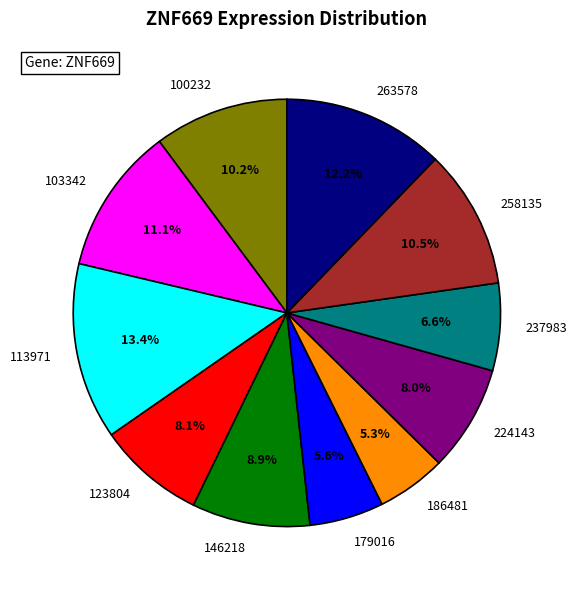

To the nearest percent, what is the combined percentage of 237983 and 263578?

19%